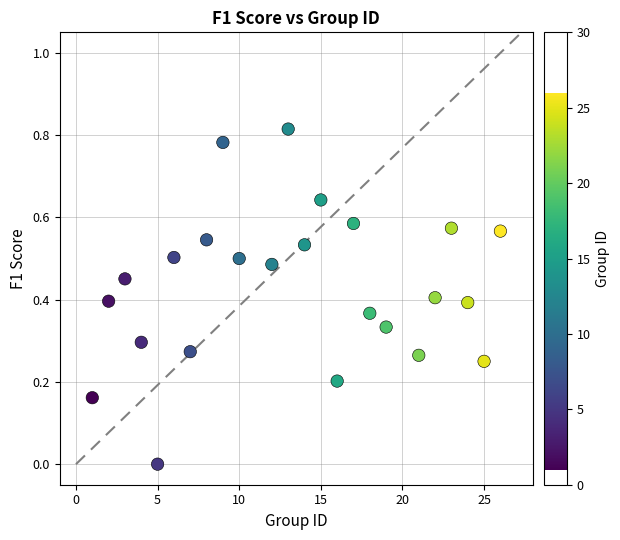

What is the range of X values (max minus min)?

25.0